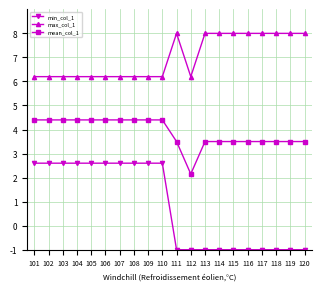

Is it true that min_col_1 equals -1.0 at 113?

True